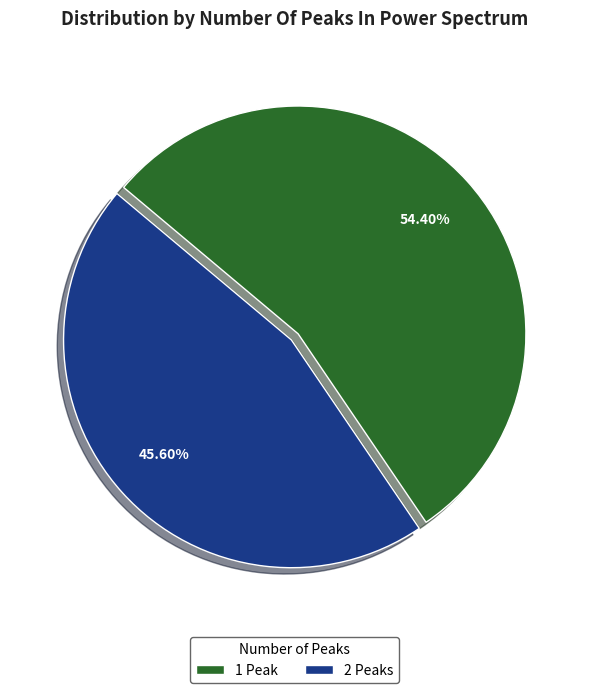

Rank the categories by value from highest to lowest.

1 Peak, 2 Peaks